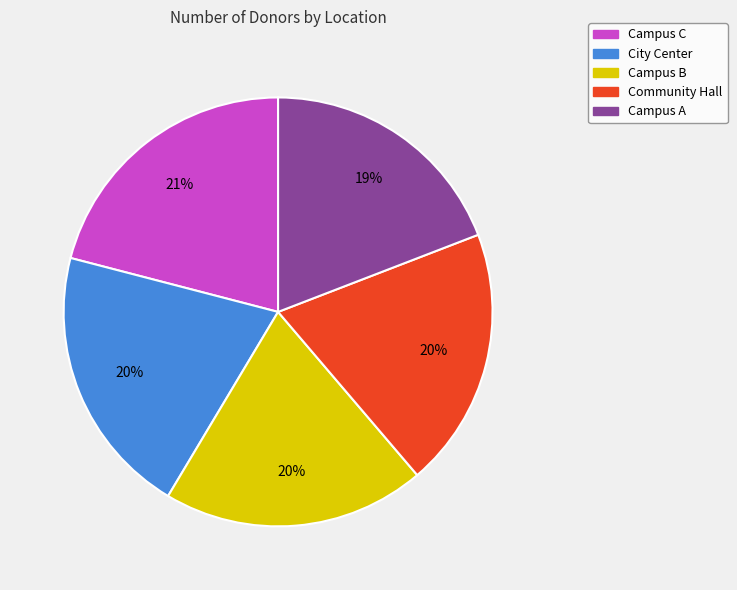

How many segments does this pie chart have?

5